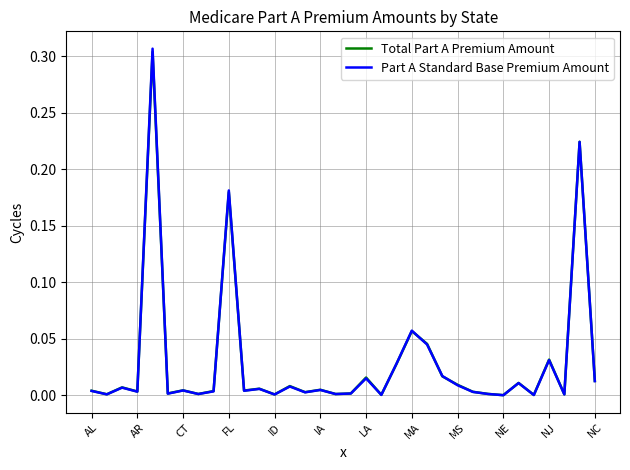

Which series has the widest spread of values?

Part A Standard Base Premium Amount